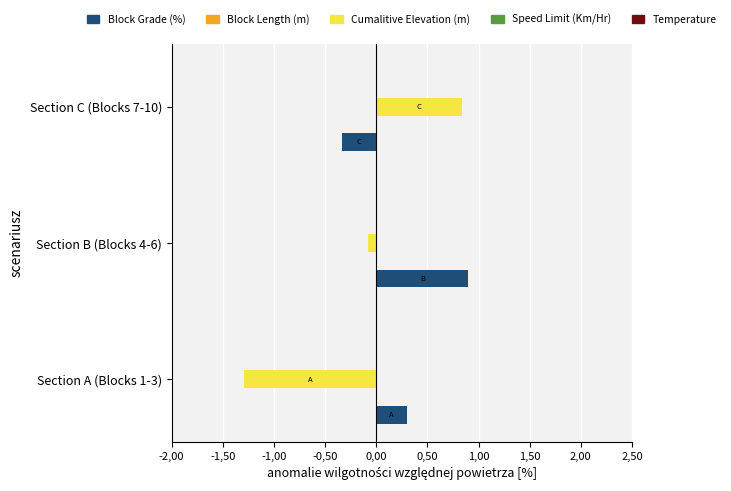

What is the value of the Cumalitive Elevation (m) bar at the 3rd from the left?

0.8